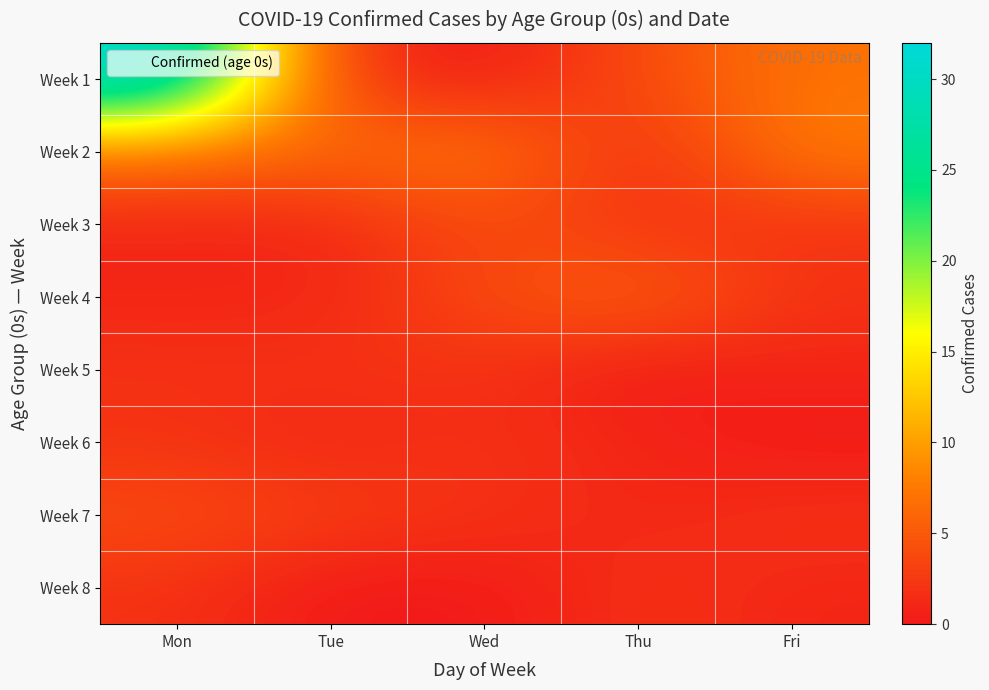

At Fri, list the series in order from largest to smallest.

Week 2, Week 1, Week 3, Week 4, Week 7, Week 5, Week 8, Week 6